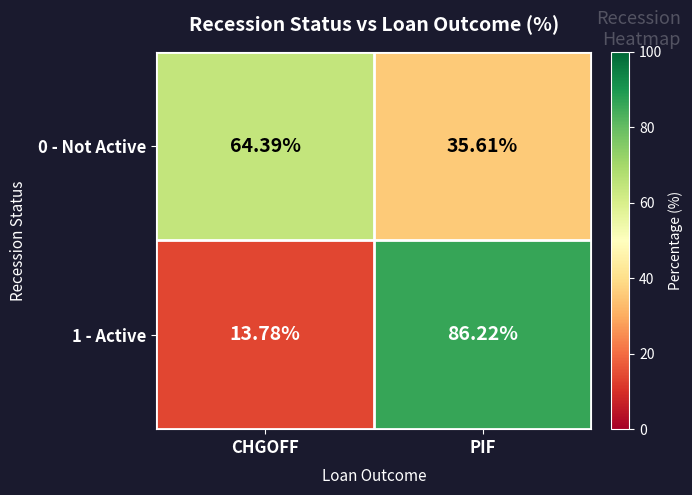

How many series are shown in this chart?

2